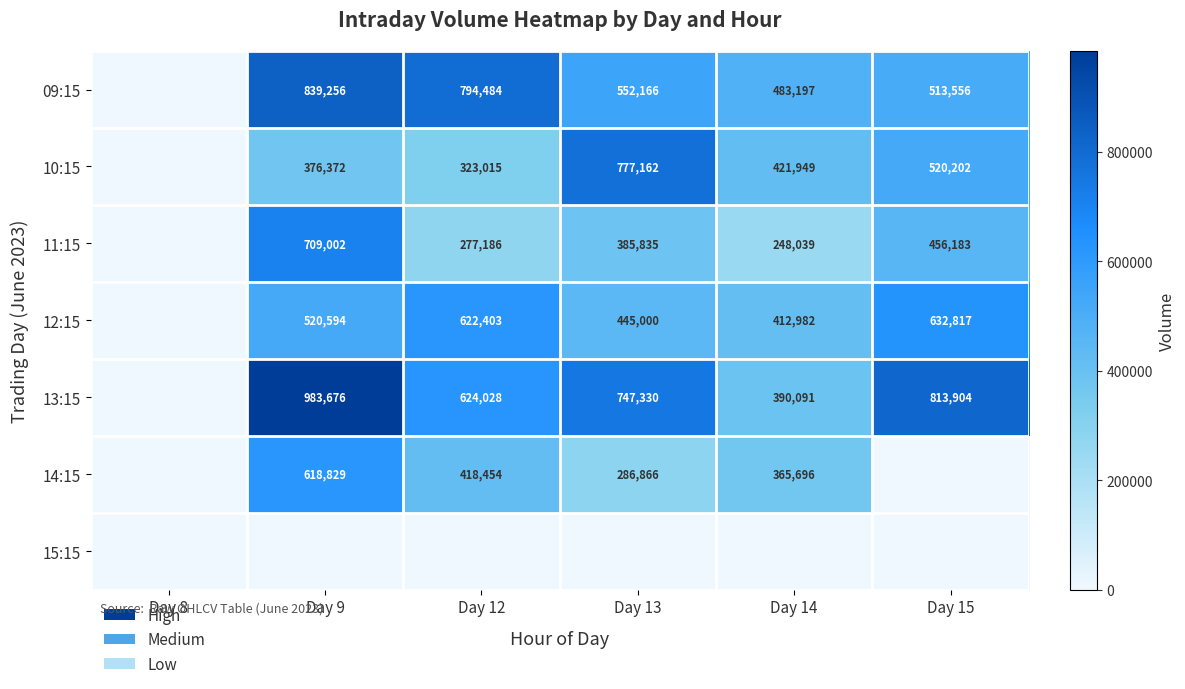

Is it true that 14:15 equals 147143 at Day 14?

False